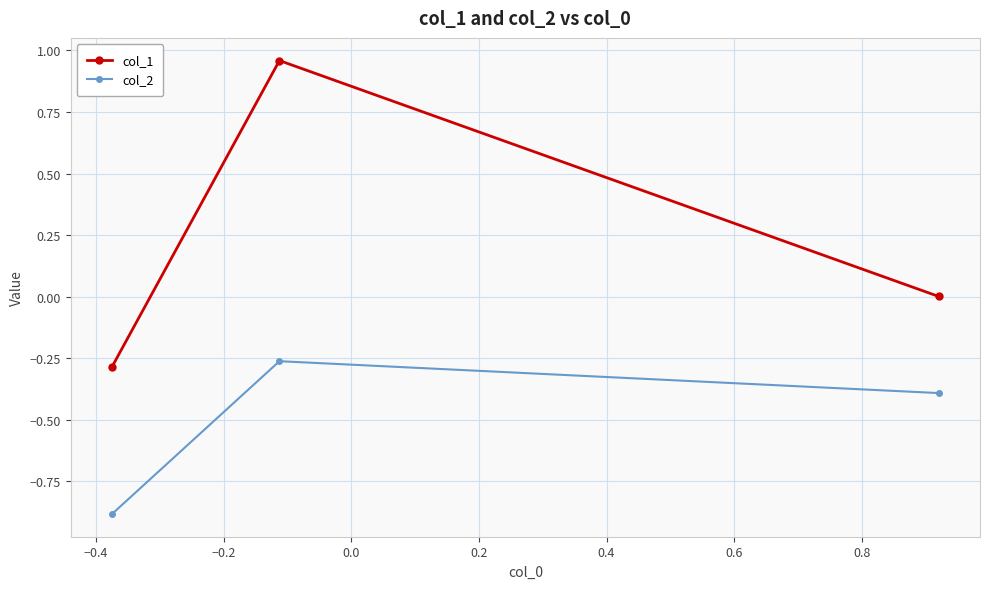

Which series has the largest total across all categories?

col_1